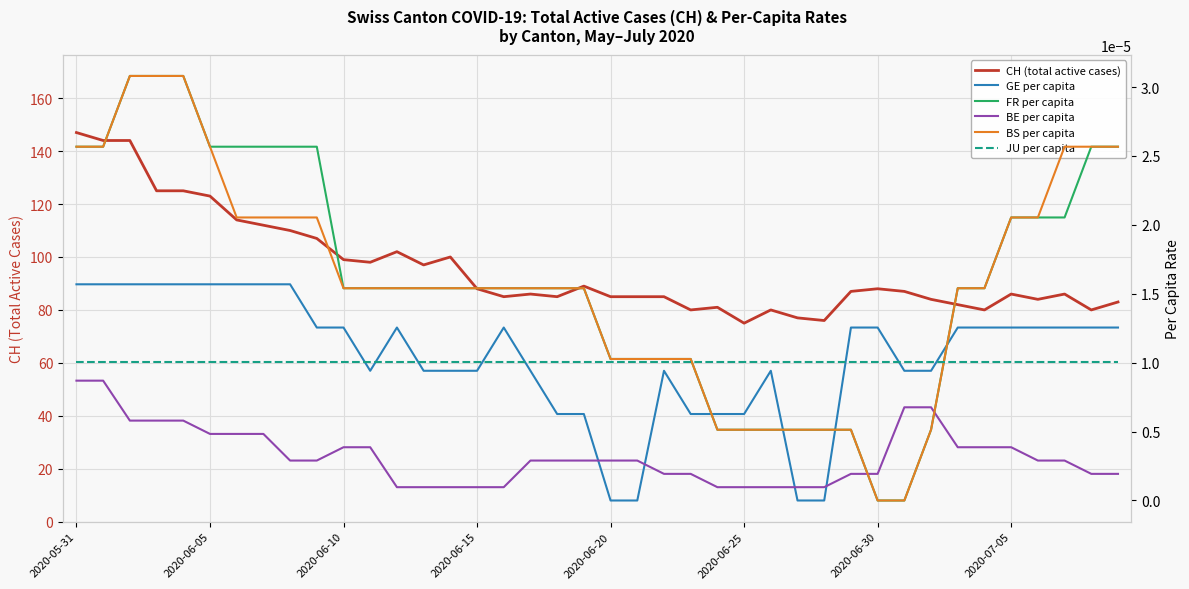

How many data points in BS per capita are above 0?

38